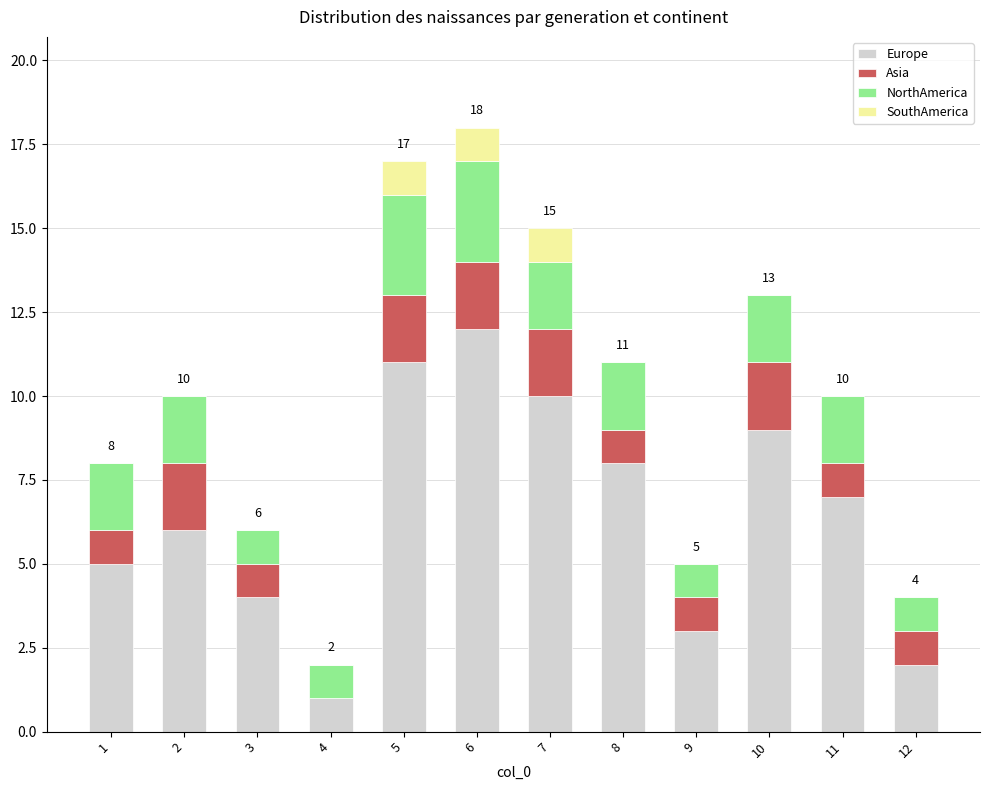

Is it true that Europe equals 1 at 9?

False